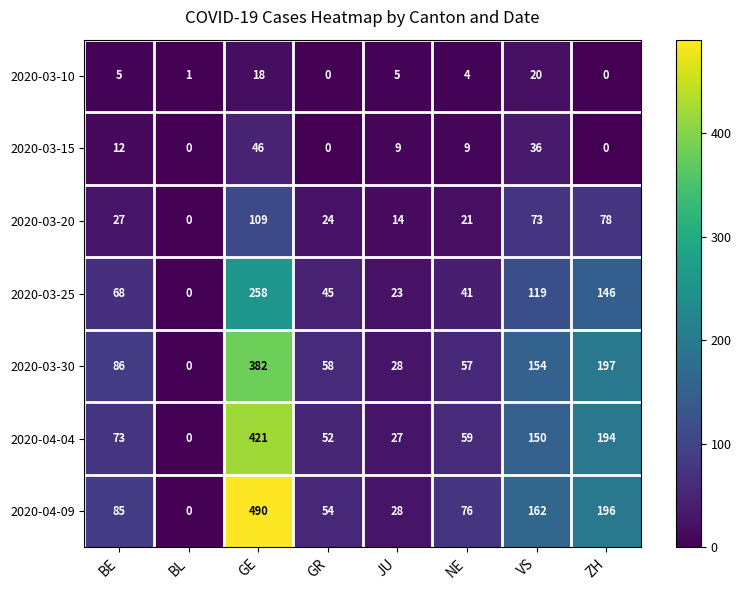

Which series changed the most between GE and NE?

2020-04-09